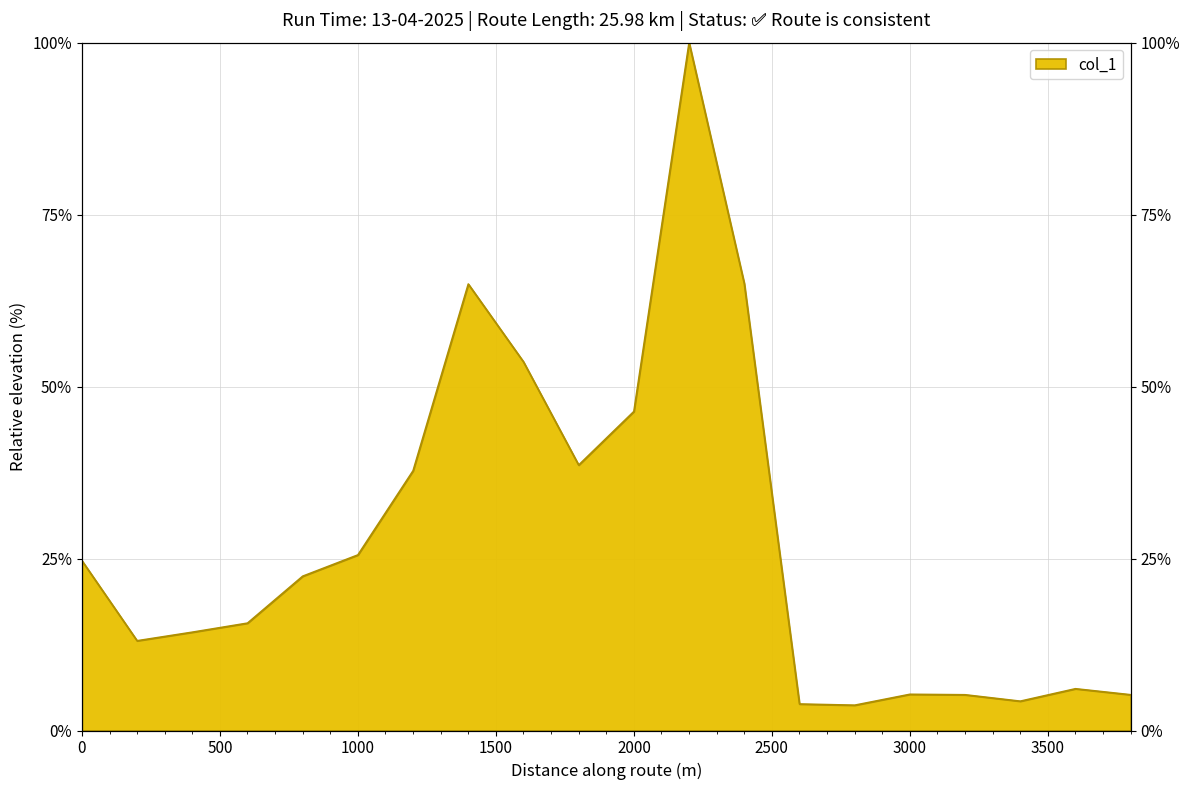

What is the difference between the maximum and minimum values?

96.3